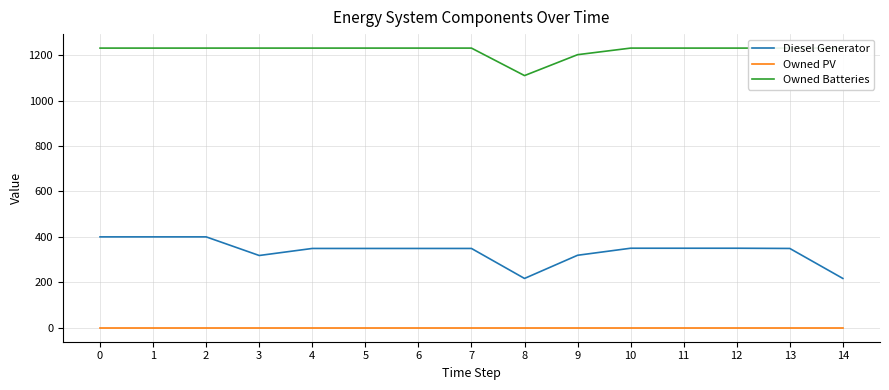

True or false: Diesel Generator and Owned Batteries cross at least once.

False